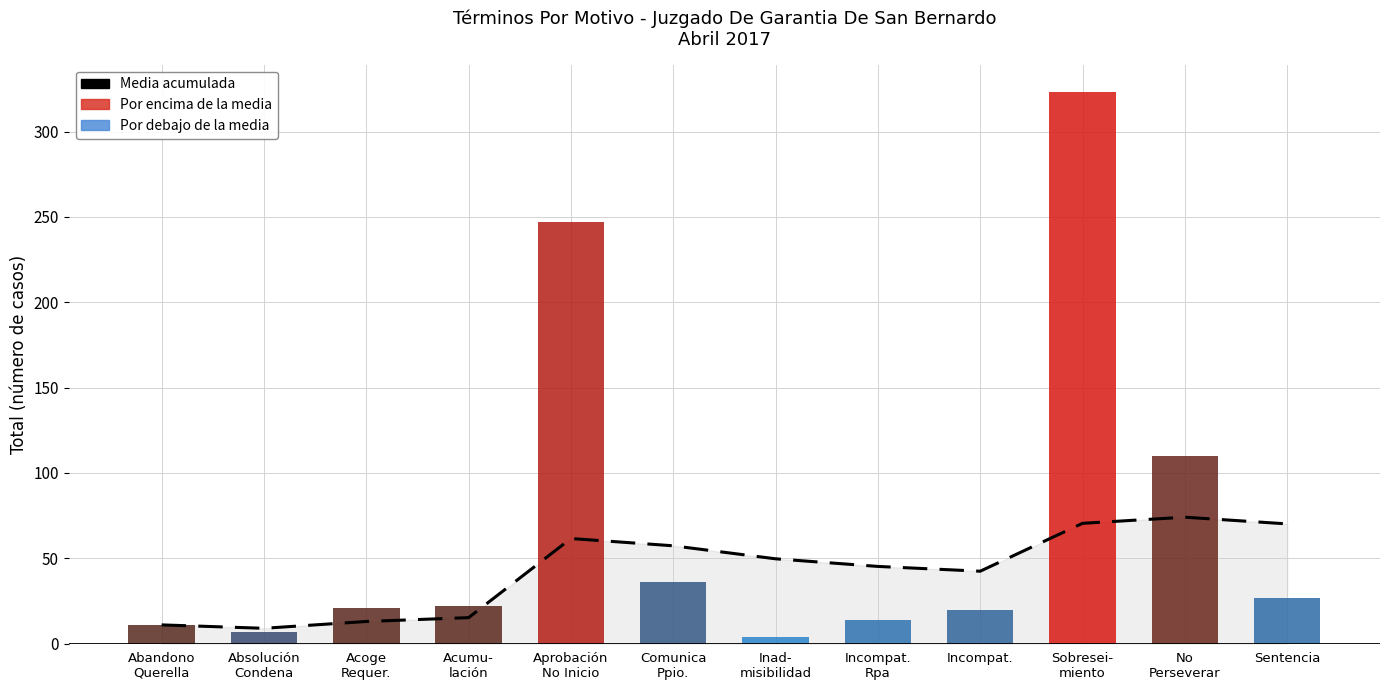

What is the change in value from Acumu-
lación to No
Perseverar?

+58.8